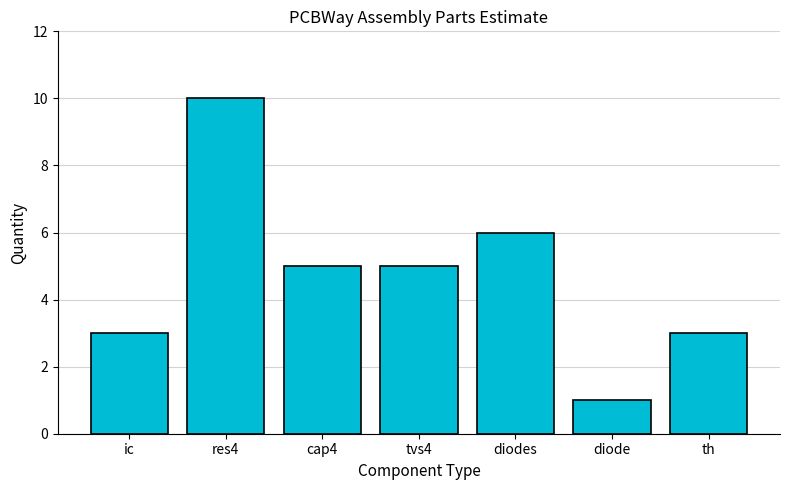

Which category has the highest value across all series?

res4